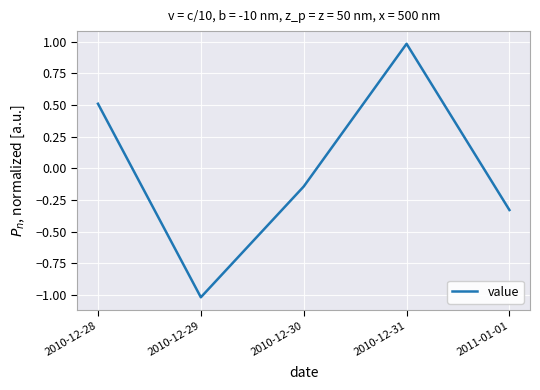

Count the number of categories in the chart.

5